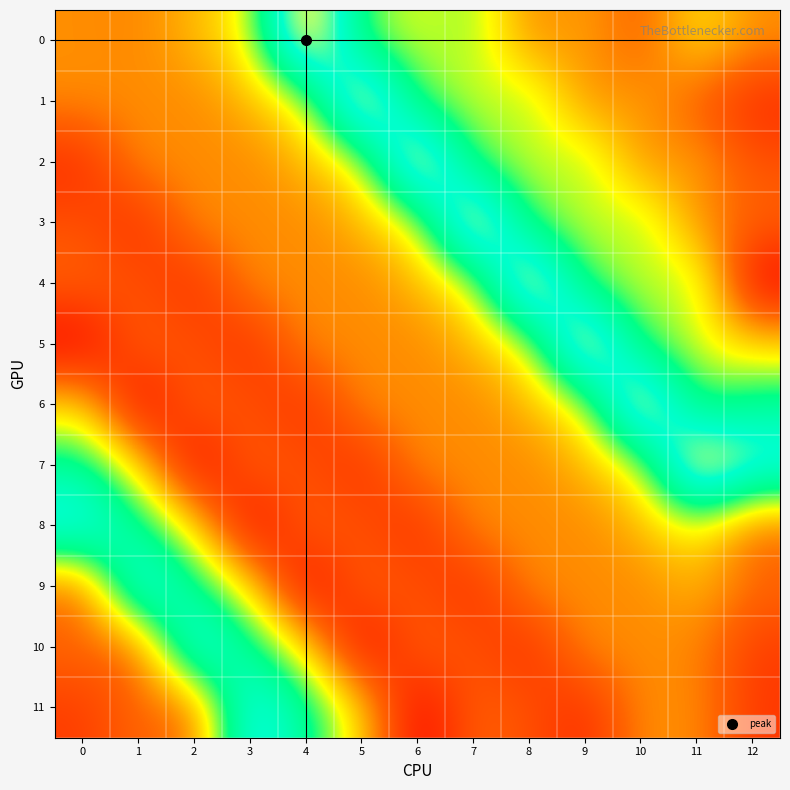

Reading right to left, extract all data points from this chart.

0: 12=154.8	11=176.0	10=141.0	9=160.0	8=153.0	7=194.0	6=183.0	5=197.0	4=286.0	3=181.0	2=164.2	1=152.8	0=154.8
1: 12=125.1	11=141.0	10=160.0	9=153.0	8=194.0	7=183.0	6=197.0	5=286.0	4=181.0	3=164.2	2=152.8	1=154.8	0=154.8
2: 12=138.3	11=160.0	10=153.0	9=194.0	8=183.0	7=197.0	6=286.0	5=181.0	4=164.2	3=152.8	2=154.8	1=154.8	0=125.1
3: 12=144.9	11=153.0	10=194.0	9=183.0	8=197.0	7=286.0	6=181.0	5=164.2	4=152.8	3=154.8	2=154.8	1=125.1	0=138.3
4: 12=110.4	11=194.0	10=183.0	9=197.0	8=286.0	7=181.0	6=164.2	5=152.8	4=154.8	3=154.8	2=125.1	1=138.3	0=144.9
5: 12=169.4	11=183.0	10=197.0	9=286.0	8=181.0	7=164.2	6=152.8	5=154.8	4=154.8	3=125.1	2=138.3	1=144.9	0=110.4
6: 12=214.3	11=197.0	10=286.0	9=181.0	8=164.2	7=152.8	6=154.8	5=154.8	4=125.1	3=138.3	2=144.9	1=110.4	0=169.4
7: 12=251.3	11=286.0	10=181.0	9=164.2	8=152.8	7=154.8	6=154.8	5=125.1	4=138.3	3=144.9	2=110.4	1=169.4	0=214.3
8: 12=144.3	11=181.0	10=164.2	9=152.8	8=154.8	7=154.8	6=125.1	5=138.3	4=144.9	3=110.4	2=169.4	1=214.3	0=251.3
9: 12=146.3	11=164.2	10=152.8	9=154.8	8=154.8	7=125.1	6=138.3	5=144.9	4=110.4	3=169.4	2=214.3	1=251.3	0=144.3
10: 12=131.3	11=152.8	10=154.8	9=154.8	8=125.1	7=138.3	6=144.9	5=110.4	4=169.4	3=214.3	2=251.3	1=144.3	0=146.3
11: 12=129.7	11=154.8	10=154.8	9=125.1	8=138.3	7=144.9	6=110.4	5=169.4	4=214.3	3=251.3	2=144.3	1=146.3	0=131.3